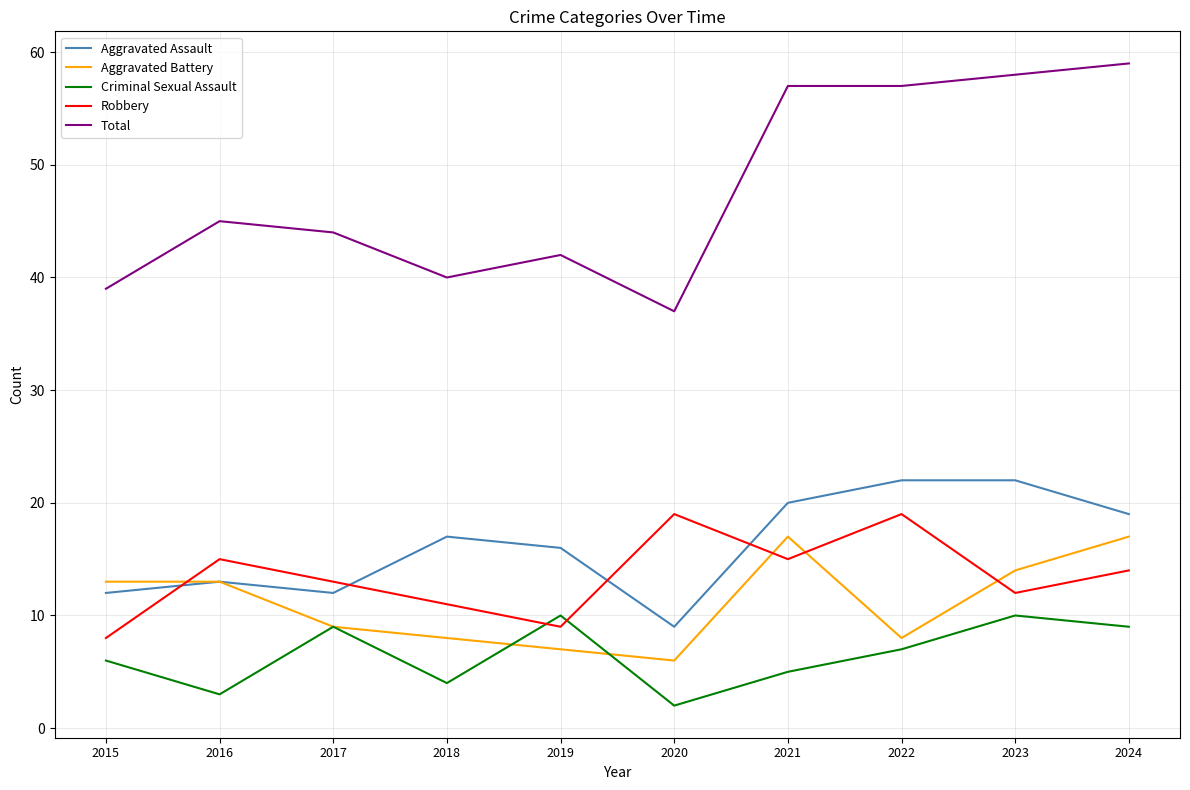

True or false: Criminal Sexual Assault has a value of 2 at 2018.

False